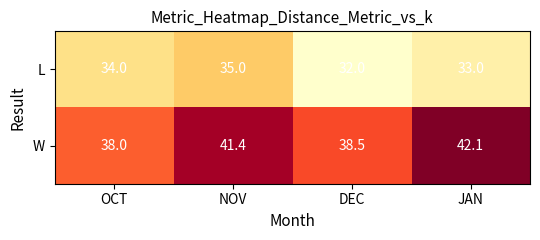

The W series shows 42.1 at JAN. True or false?

True